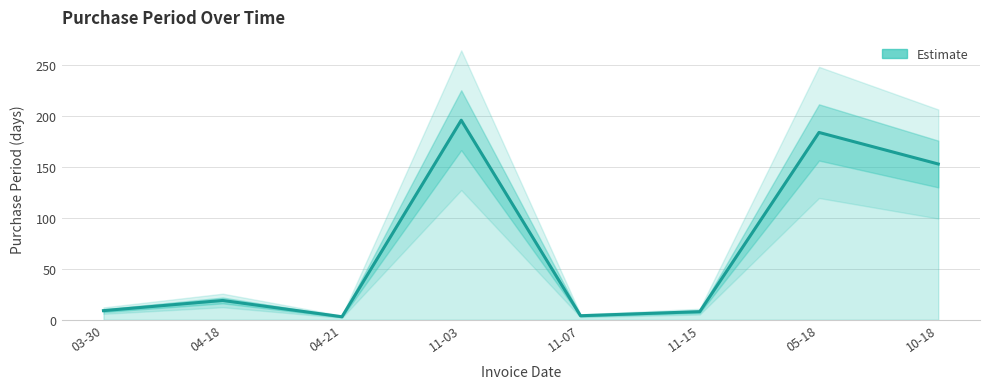

What is the change in value from 03-30 to 05-18?

+175